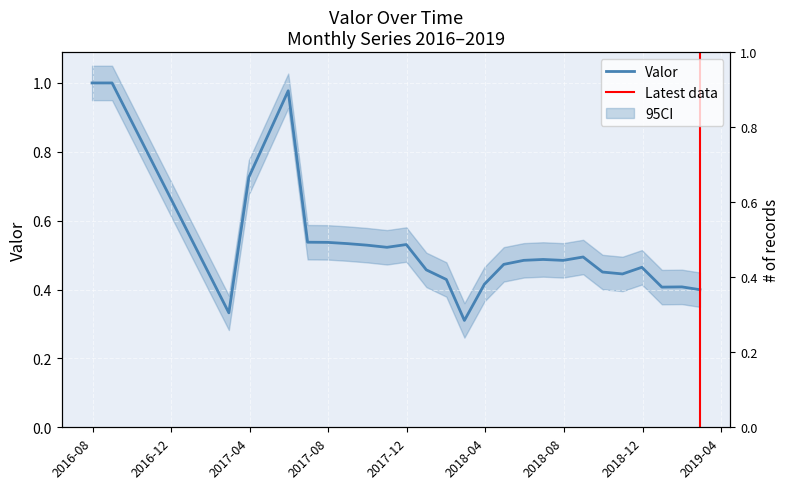

At which category does the chart reach its peak across all series?

2016-07-31